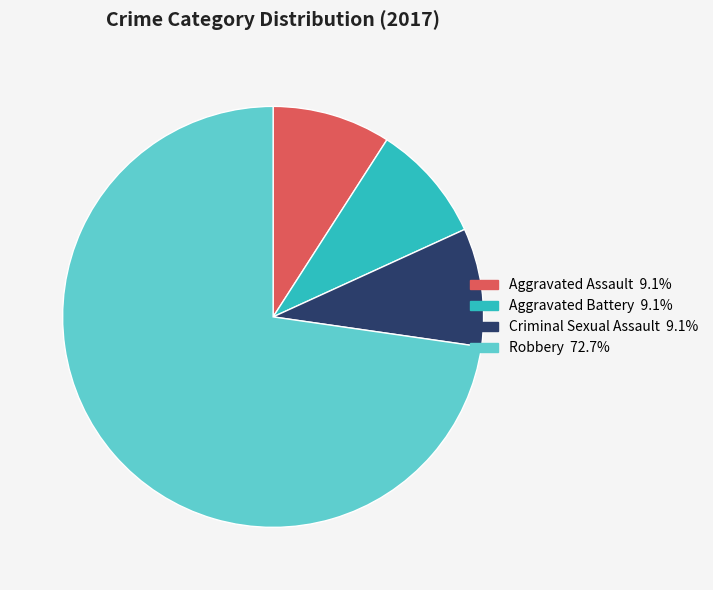

Which slice represents more than half of the pie?

Robbery